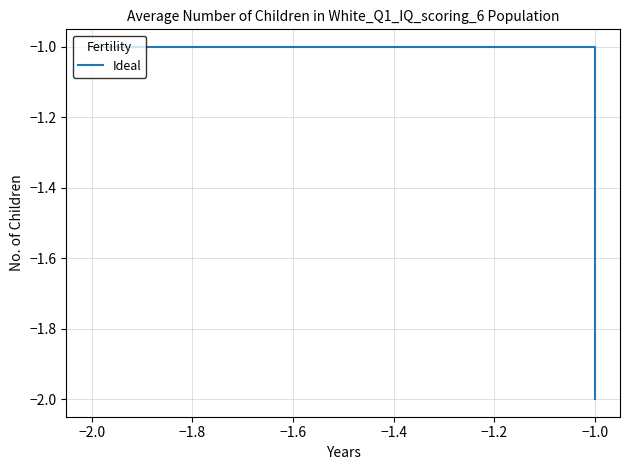

Where is the data nearest to the value -1?

−1.0